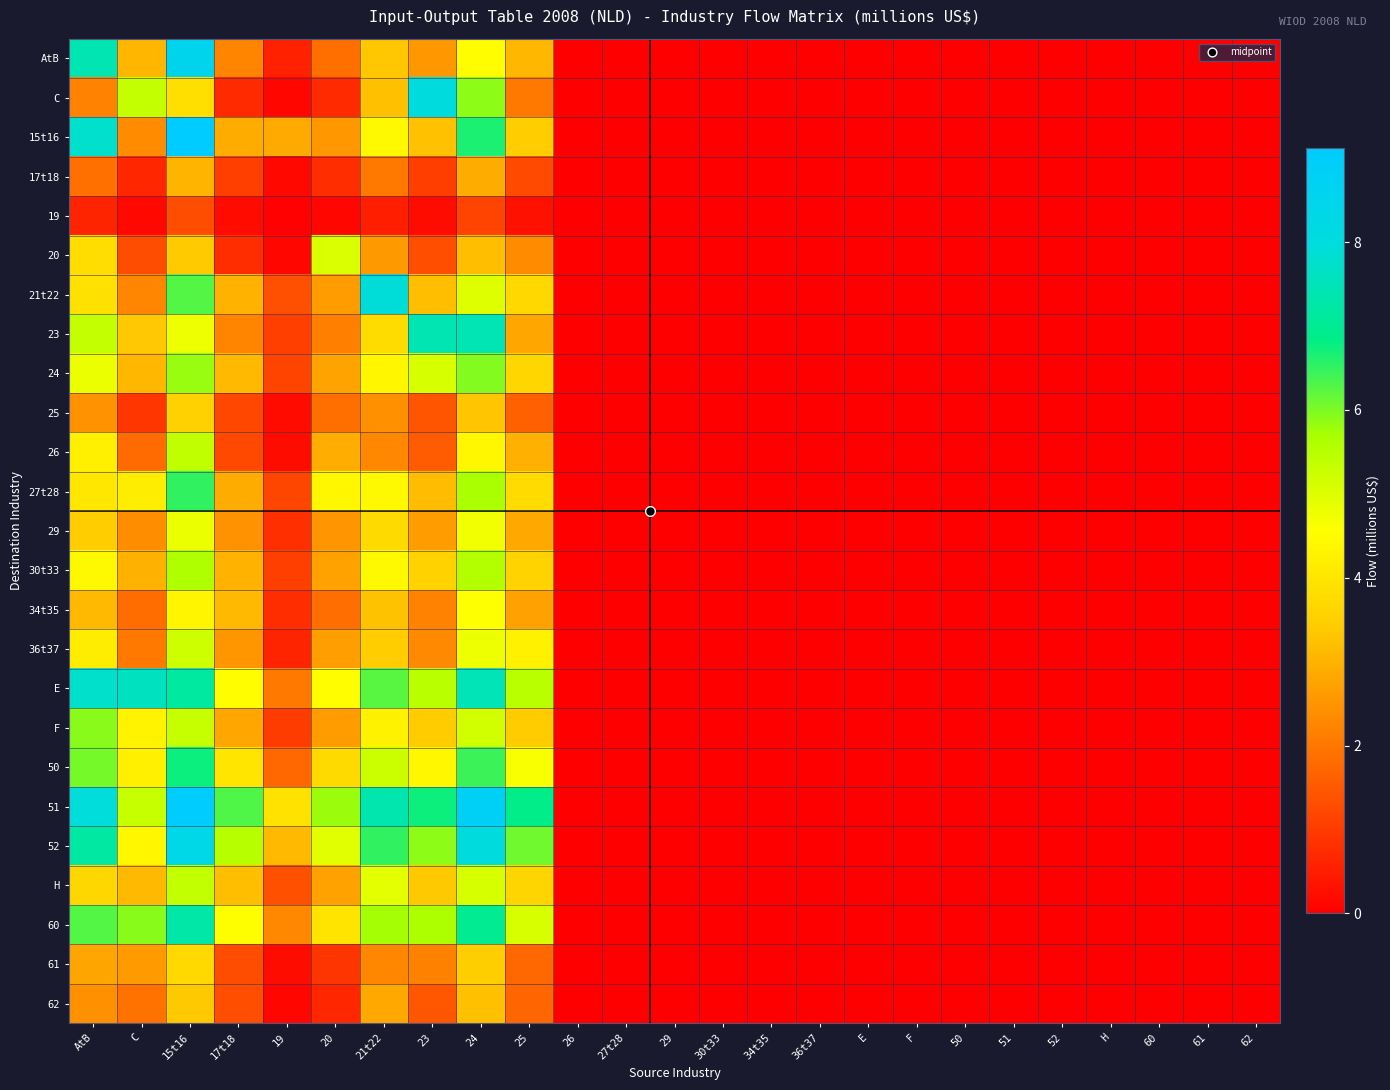

Reading left to right, transcribe all the data shown in this chart.

AtB: AtB=7.4	C=3.0	15t16=8.5	17t18=2.2	19=0.6	20=1.9	21t22=3.3	23=2.5	24=4.5	25=3.1	26=0.0	27t28=0.0	29=0.0	30t33=0.0	34t35=0.0	36t37=0.0	E=0.0	F=0.0	50=0.0	51=0.0	52=0.0	H=0.0	60=0.0	61=0.0	62=0.0
C: AtB=2.2	C=5.4	15t16=3.9	17t18=0.7	19=0.1	20=0.7	21t22=3.2	23=8.0	24=5.9	25=2.0	26=0.0	27t28=0.0	29=0.0	30t33=0.0	34t35=0.0	36t37=0.0	E=0.0	F=0.0	50=0.0	51=0.0	52=0.0	H=0.0	60=0.0	61=0.0	62=0.0
15t16: AtB=7.8	C=2.4	15t16=9.1	17t18=2.9	19=2.9	20=2.5	21t22=4.4	23=3.3	24=6.7	25=3.5	26=0.0	27t28=0.0	29=0.0	30t33=0.0	34t35=0.0	36t37=0.0	E=0.0	F=0.0	50=0.0	51=0.0	52=0.0	H=0.0	60=0.0	61=0.0	62=0.0
17t18: AtB=1.9	C=0.7	15t16=3.0	17t18=1.1	19=0.2	20=0.8	21t22=2.0	23=1.1	24=2.9	25=1.3	26=0.0	27t28=0.0	29=0.0	30t33=0.0	34t35=0.0	36t37=0.0	E=0.0	F=0.0	50=0.0	51=0.0	52=0.0	H=0.0	60=0.0	61=0.0	62=0.0
19: AtB=0.6	C=0.2	15t16=1.3	17t18=0.2	19=0.0	20=0.1	21t22=0.5	23=0.2	24=1.1	25=0.3	26=0.0	27t28=0.0	29=0.0	30t33=0.0	34t35=0.0	36t37=0.0	E=0.0	F=0.0	50=0.0	51=0.0	52=0.0	H=0.0	60=0.0	61=0.0	62=0.0
20: AtB=3.8	C=1.3	15t16=3.4	17t18=0.8	19=0.1	20=5.1	21t22=2.6	23=1.3	24=3.2	25=2.4	26=0.0	27t28=0.0	29=0.0	30t33=0.0	34t35=0.0	36t37=0.0	E=0.0	F=0.0	50=0.0	51=0.0	52=0.0	H=0.0	60=0.0	61=0.0	62=0.0
21t22: AtB=3.9	C=2.3	15t16=6.3	17t18=3.0	19=1.4	20=2.6	21t22=7.9	23=3.2	24=5.0	25=3.7	26=0.0	27t28=0.0	29=0.0	30t33=0.0	34t35=0.0	36t37=0.0	E=0.0	F=0.0	50=0.0	51=0.0	52=0.0	H=0.0	60=0.0	61=0.0	62=0.0
23: AtB=5.4	C=3.4	15t16=4.8	17t18=2.2	19=1.1	20=2.2	21t22=3.8	23=7.4	24=7.4	25=2.8	26=0.0	27t28=0.0	29=0.0	30t33=0.0	34t35=0.0	36t37=0.0	E=0.0	F=0.0	50=0.0	51=0.0	52=0.0	H=0.0	60=0.0	61=0.0	62=0.0
24: AtB=4.8	C=3.1	15t16=5.8	17t18=3.1	19=1.1	20=2.7	21t22=4.4	23=5.1	24=6.0	25=3.7	26=0.0	27t28=0.0	29=0.0	30t33=0.0	34t35=0.0	36t37=0.0	E=0.0	F=0.0	50=0.0	51=0.0	52=0.0	H=0.0	60=0.0	61=0.0	62=0.0
25: AtB=2.5	C=0.9	15t16=3.5	17t18=1.2	19=0.2	20=1.9	21t22=2.5	23=1.4	24=3.3	25=1.6	26=0.0	27t28=0.0	29=0.0	30t33=0.0	34t35=0.0	36t37=0.0	E=0.0	F=0.0	50=0.0	51=0.0	52=0.0	H=0.0	60=0.0	61=0.0	62=0.0
26: AtB=4.2	C=1.8	15t16=5.4	17t18=1.2	19=0.2	20=2.9	21t22=2.3	23=1.5	24=4.4	25=3.0	26=0.0	27t28=0.0	29=0.0	30t33=0.0	34t35=0.0	36t37=0.0	E=0.0	F=0.0	50=0.0	51=0.0	52=0.0	H=0.0	60=0.0	61=0.0	62=0.0
27t28: AtB=4.0	C=4.2	15t16=6.5	17t18=2.9	19=1.2	20=4.4	21t22=4.4	23=3.2	24=5.7	25=3.8	26=0.0	27t28=0.0	29=0.0	30t33=0.0	34t35=0.0	36t37=0.0	E=0.0	F=0.0	50=0.0	51=0.0	52=0.0	H=0.0	60=0.0	61=0.0	62=0.0
29: AtB=3.4	C=2.4	15t16=4.8	17t18=2.5	19=0.8	20=2.5	21t22=3.7	23=2.6	24=4.7	25=2.8	26=0.0	27t28=0.0	29=0.0	30t33=0.0	34t35=0.0	36t37=0.0	E=0.0	F=0.0	50=0.0	51=0.0	52=0.0	H=0.0	60=0.0	61=0.0	62=0.0
30t33: AtB=4.4	C=3.0	15t16=5.6	17t18=3.0	19=1.1	20=2.7	21t22=4.4	23=3.6	24=5.6	25=3.6	26=0.0	27t28=0.0	29=0.0	30t33=0.0	34t35=0.0	36t37=0.0	E=0.0	F=0.0	50=0.0	51=0.0	52=0.0	H=0.0	60=0.0	61=0.0	62=0.0
34t35: AtB=3.1	C=1.8	15t16=4.3	17t18=3.1	19=0.8	20=1.9	21t22=3.3	23=2.2	24=4.6	25=2.7	26=0.0	27t28=0.0	29=0.0	30t33=0.0	34t35=0.0	36t37=0.0	E=0.0	F=0.0	50=0.0	51=0.0	52=0.0	H=0.0	60=0.0	61=0.0	62=0.0
36t37: AtB=4.2	C=2.0	15t16=5.2	17t18=2.5	19=0.6	20=2.7	21t22=3.5	23=2.3	24=4.8	25=4.3	26=0.0	27t28=0.0	29=0.0	30t33=0.0	34t35=0.0	36t37=0.0	E=0.0	F=0.0	50=0.0	51=0.0	52=0.0	H=0.0	60=0.0	61=0.0	62=0.0
E: AtB=7.7	C=7.6	15t16=7.2	17t18=4.5	19=2.0	20=4.5	21t22=6.2	23=5.5	24=7.5	25=5.5	26=0.0	27t28=0.0	29=0.0	30t33=0.0	34t35=0.0	36t37=0.0	E=0.0	F=0.0	50=0.0	51=0.0	52=0.0	H=0.0	60=0.0	61=0.0	62=0.0
F: AtB=5.9	C=4.3	15t16=5.3	17t18=2.8	19=1.0	20=2.6	21t22=4.3	23=3.4	24=5.2	25=3.4	26=0.0	27t28=0.0	29=0.0	30t33=0.0	34t35=0.0	36t37=0.0	E=0.0	F=0.0	50=0.0	51=0.0	52=0.0	H=0.0	60=0.0	61=0.0	62=0.0
50: AtB=6.0	C=4.2	15t16=6.7	17t18=4.0	19=1.8	20=3.8	21t22=5.2	23=4.4	24=6.4	25=4.6	26=0.0	27t28=0.0	29=0.0	30t33=0.0	34t35=0.0	36t37=0.0	E=0.0	F=0.0	50=0.0	51=0.0	52=0.0	H=0.0	60=0.0	61=0.0	62=0.0
51: AtB=7.9	C=5.3	15t16=9.1	17t18=6.3	19=3.9	20=5.8	21t22=7.4	23=6.7	24=8.8	25=6.9	26=0.0	27t28=0.0	29=0.0	30t33=0.0	34t35=0.0	36t37=0.0	E=0.0	F=0.0	50=0.0	51=0.0	52=0.0	H=0.0	60=0.0	61=0.0	62=0.0
52: AtB=7.2	C=4.4	15t16=8.3	17t18=5.5	19=3.1	20=4.9	21t22=6.5	23=5.9	24=8.0	25=6.1	26=0.0	27t28=0.0	29=0.0	30t33=0.0	34t35=0.0	36t37=0.0	E=0.0	F=0.0	50=0.0	51=0.0	52=0.0	H=0.0	60=0.0	61=0.0	62=0.0
H: AtB=3.7	C=3.1	15t16=5.4	17t18=3.2	19=1.4	20=2.7	21t22=4.9	23=3.4	24=5.1	25=3.6	26=0.0	27t28=0.0	29=0.0	30t33=0.0	34t35=0.0	36t37=0.0	E=0.0	F=0.0	50=0.0	51=0.0	52=0.0	H=0.0	60=0.0	61=0.0	62=0.0
60: AtB=6.3	C=5.9	15t16=7.3	17t18=4.6	19=2.3	20=4.0	21t22=5.7	23=5.6	24=7.0	25=5.1	26=0.0	27t28=0.0	29=0.0	30t33=0.0	34t35=0.0	36t37=0.0	E=0.0	F=0.0	50=0.0	51=0.0	52=0.0	H=0.0	60=0.0	61=0.0	62=0.0
61: AtB=2.8	C=2.6	15t16=3.7	17t18=1.3	19=0.2	20=0.9	21t22=2.3	23=2.2	24=3.5	25=1.7	26=0.0	27t28=0.0	29=0.0	30t33=0.0	34t35=0.0	36t37=0.0	E=0.0	F=0.0	50=0.0	51=0.0	52=0.0	H=0.0	60=0.0	61=0.0	62=0.0
62: AtB=2.5	C=1.9	15t16=3.4	17t18=1.3	19=0.1	20=0.7	21t22=2.8	23=1.5	24=3.2	25=1.7	26=0.0	27t28=0.0	29=0.0	30t33=0.0	34t35=0.0	36t37=0.0	E=0.0	F=0.0	50=0.0	51=0.0	52=0.0	H=0.0	60=0.0	61=0.0	62=0.0